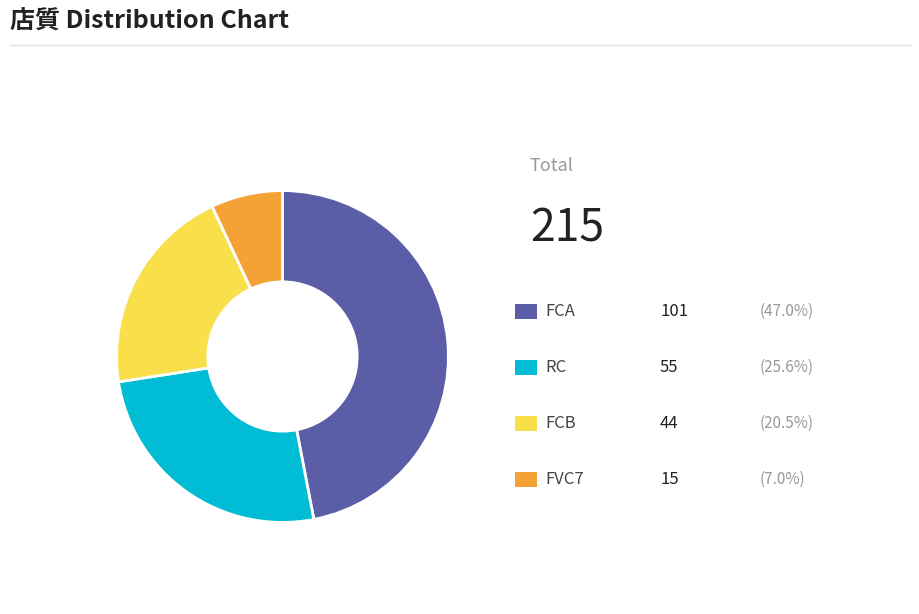

Is there any slice that represents more than half of the pie?

No